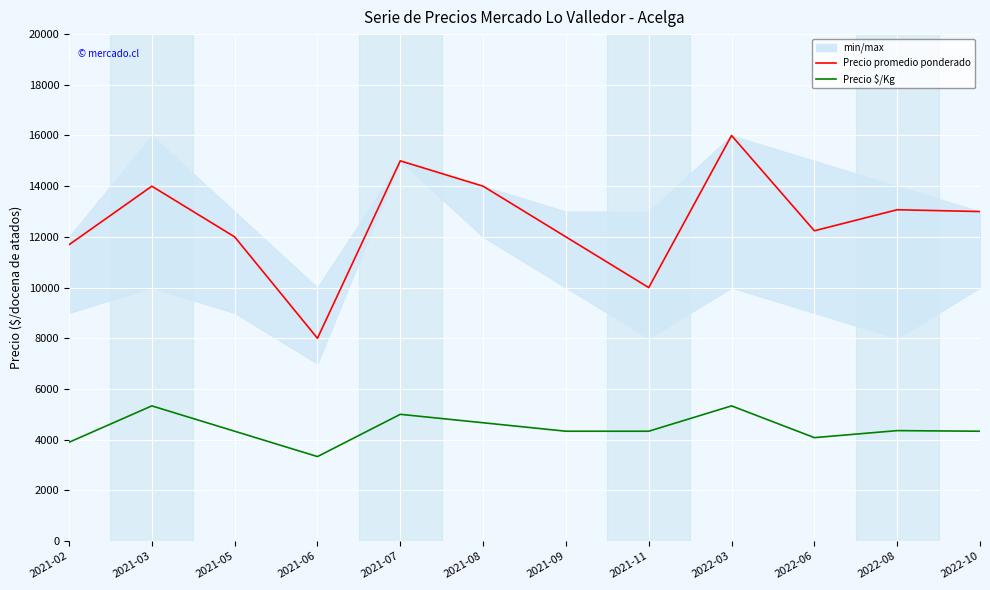

At which category does the chart reach its peak across all series?

2022-03